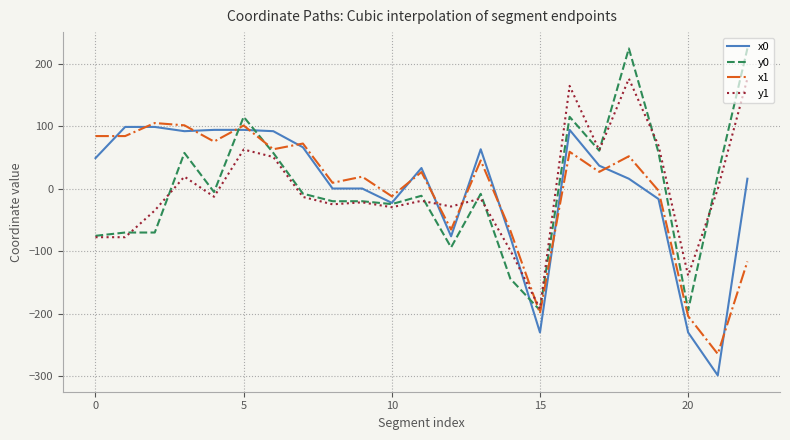

After their last crossing, which series has the higher values: y1 or x0?

y1